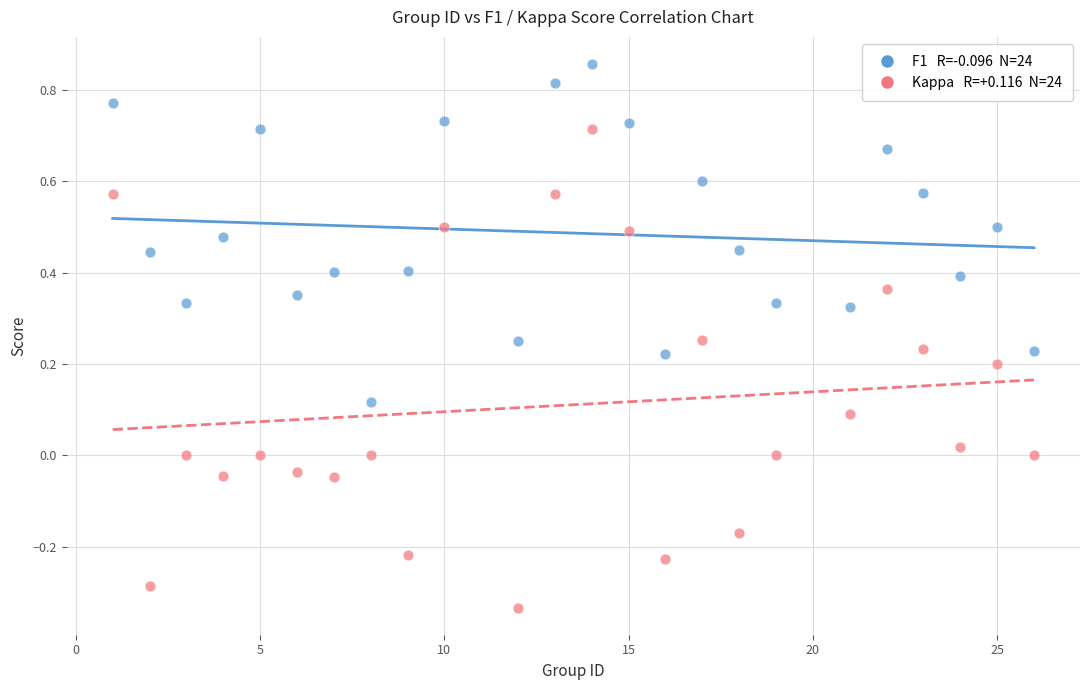

Across all data points, what is the range of X values (max minus min)?

25.0